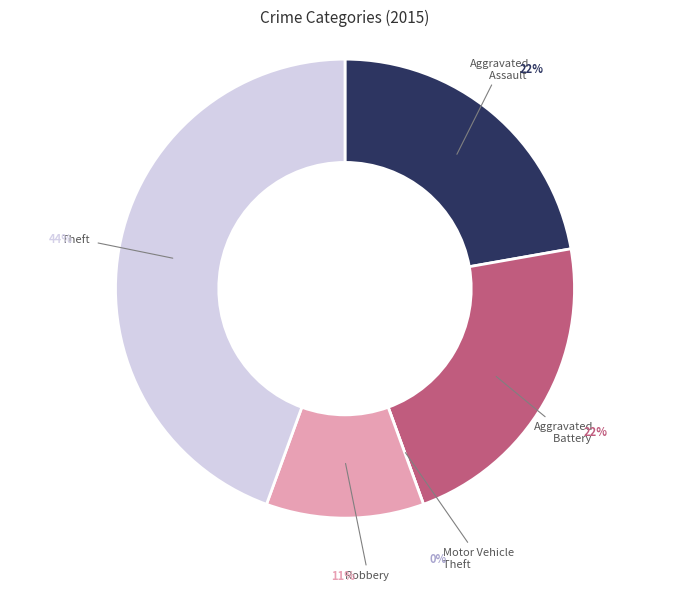

Count the number of slices in the pie.

5